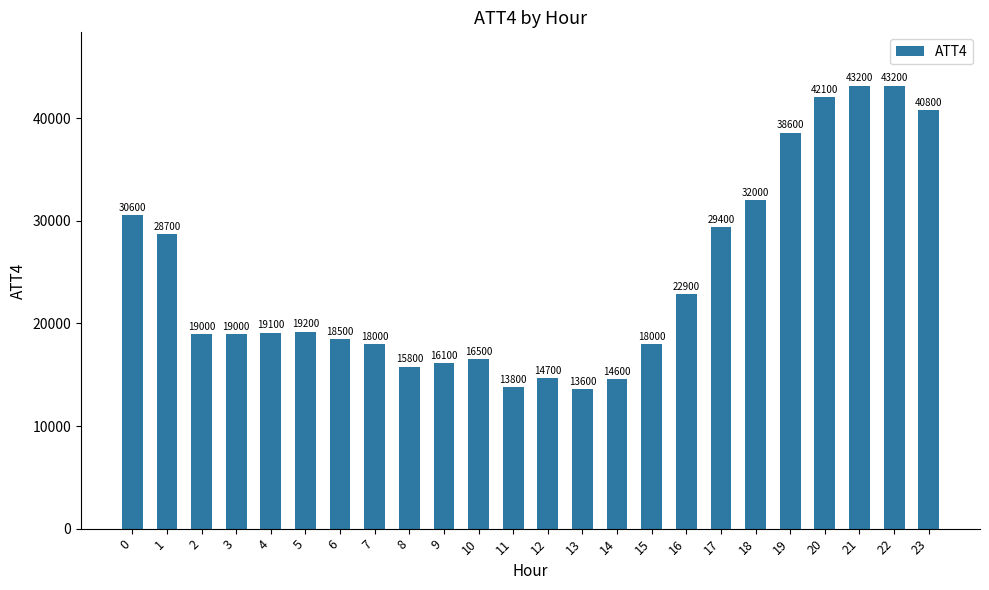

Reading left to right, what are all the values shown in this chart?

0=30600	1=28700	2=19000	3=19000	4=19100	5=19200	6=18500	7=18000	8=15800	9=16100	10=16500	11=13800	12=14700	13=13600	14=14600	15=18000	16=22900	17=29400	18=32000	19=38600	20=42100	21=43200	22=43200	23=40800